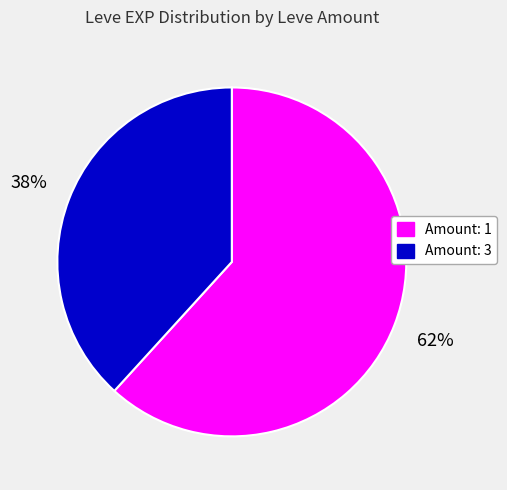

To the nearest percent, what is the difference between the largest and smallest slice percentages?

24%